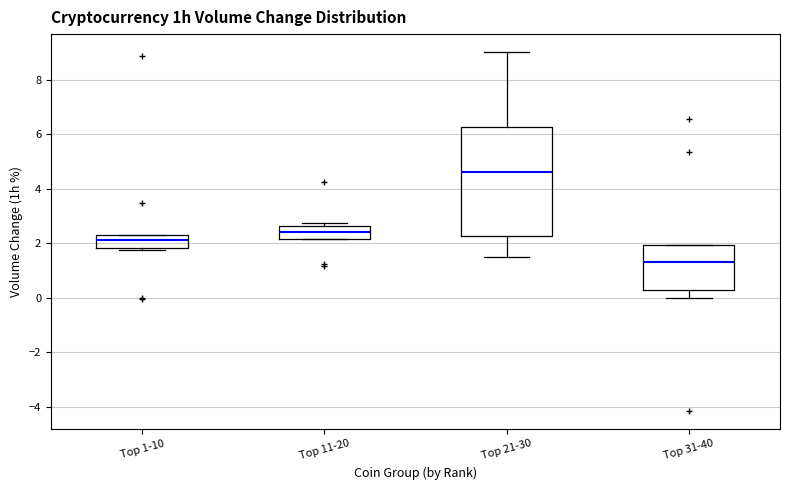

Where does the median line of the box for Top 31-40 sit on the y-axis? The values are not printed on the chart, so give them approximately, as read against the axis.

1.4